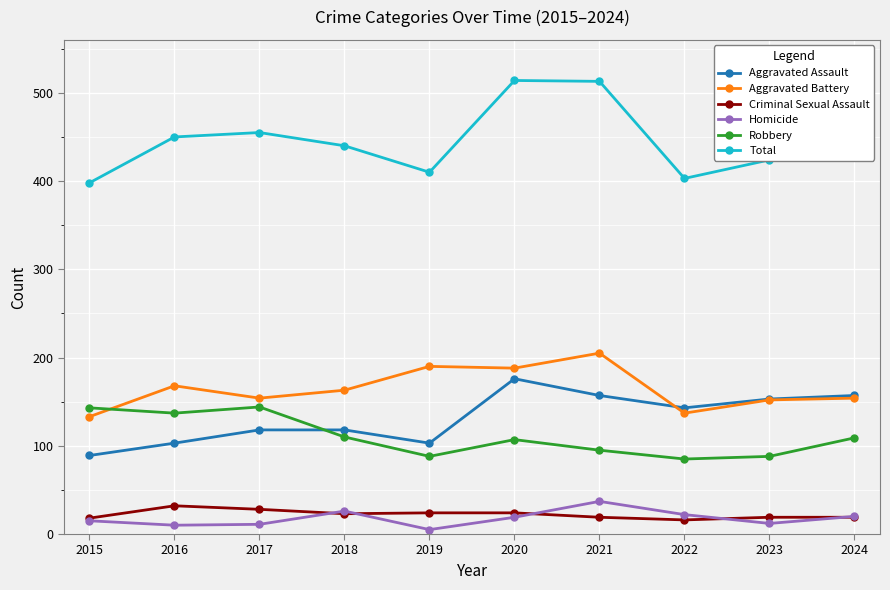

Is it true that Aggravated Assault equals 38 at 2023?

False